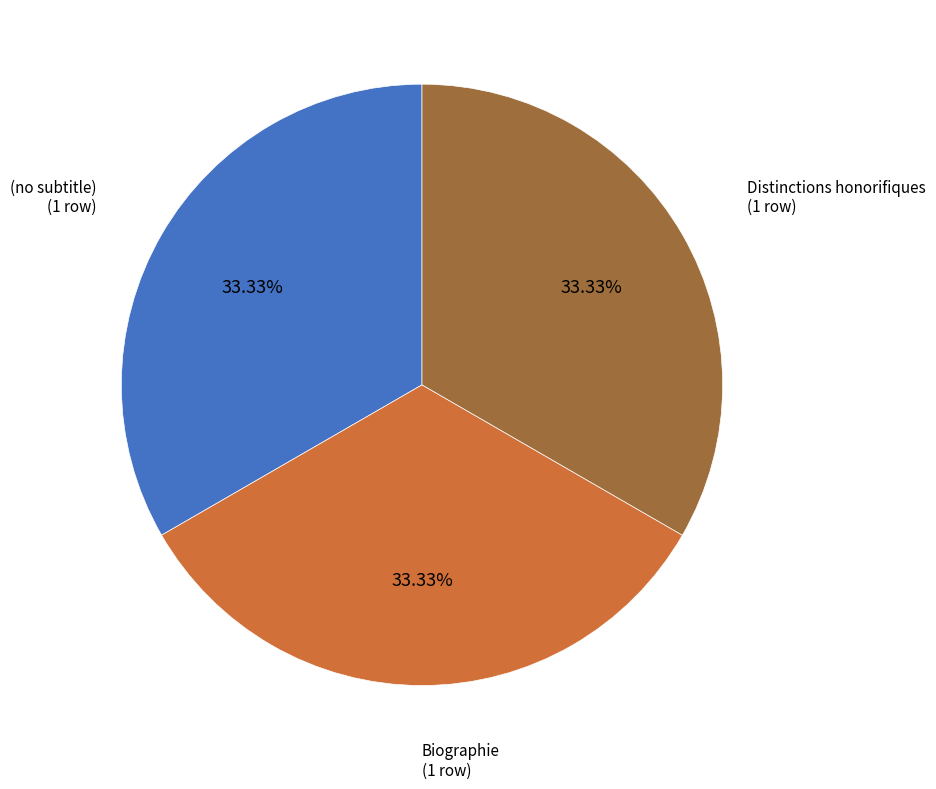

Is there any slice that represents more than half of the pie?

No